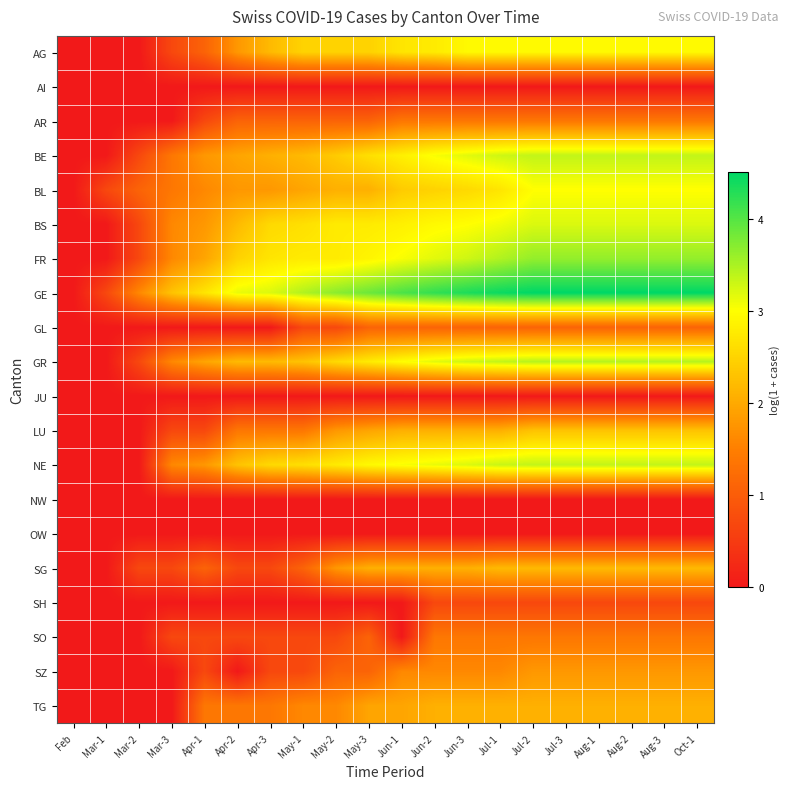

At how many categories does at least one series exceed 0?

19